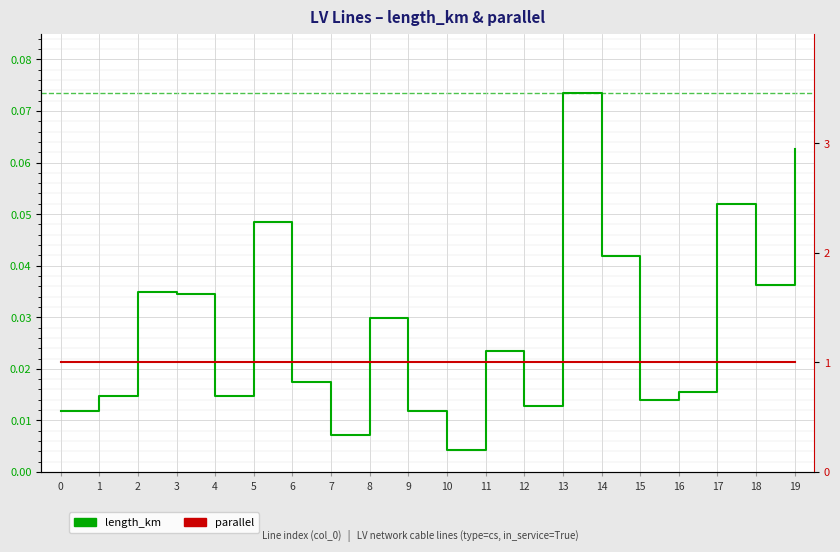

True or false: length_km has more than 1 points higher than both neighbors.

True